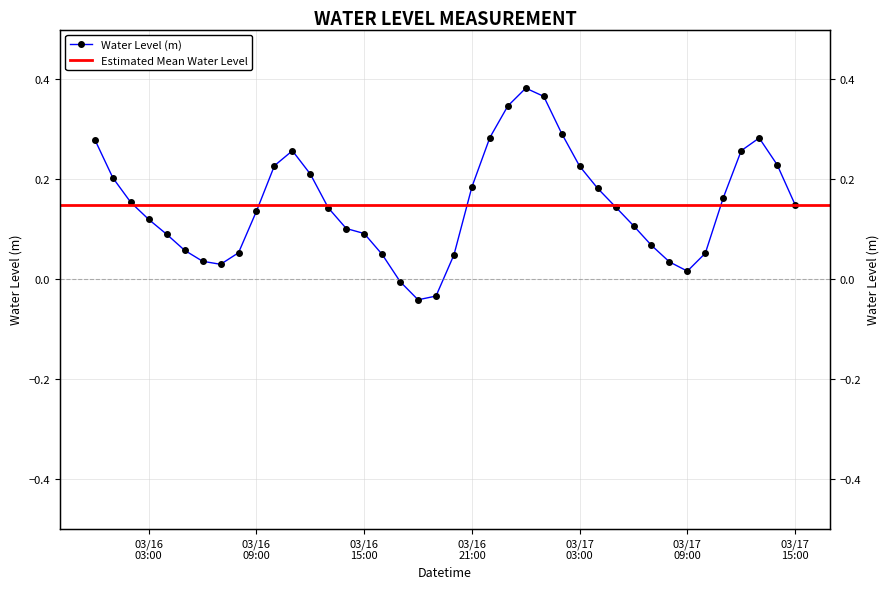

What value does the data have at 2023-03-16 01:00:00?

0.2